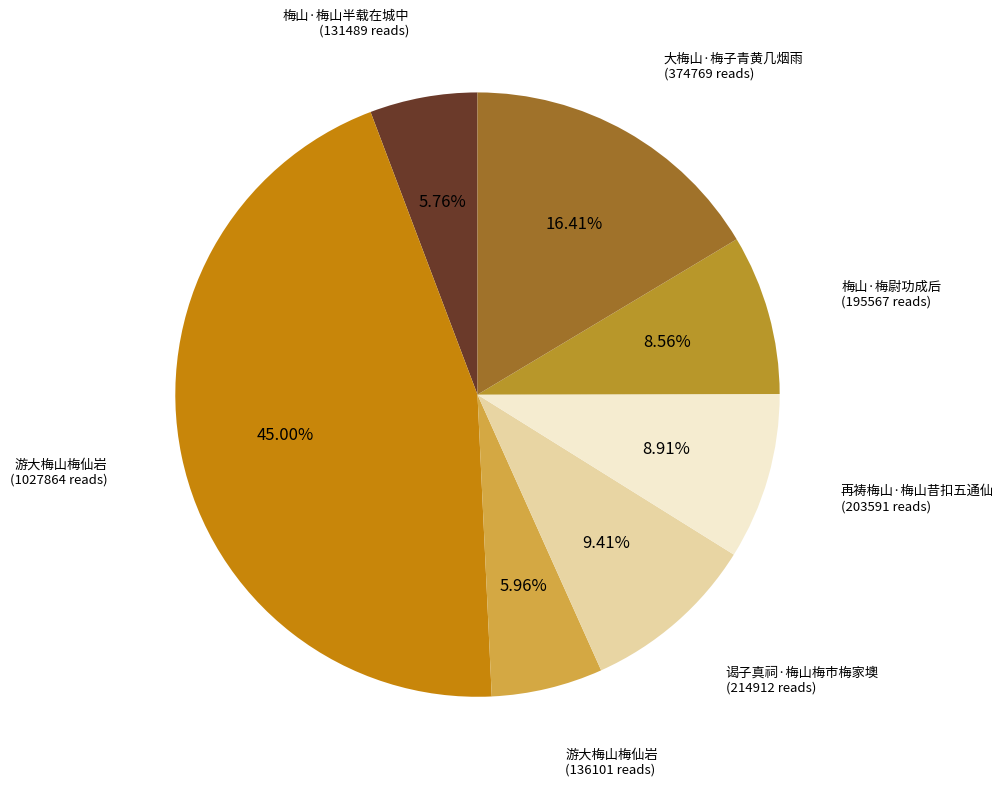

How many segments does this pie chart have?

7